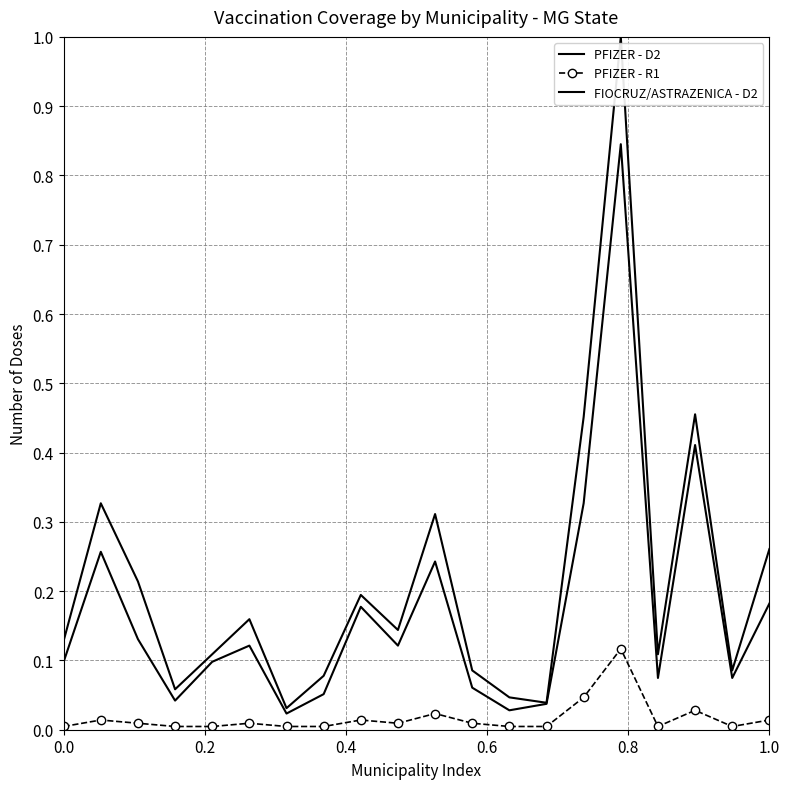

What is the highest value of the FIOCRUZ/ASTRAZENICA - D2 series?

1.0